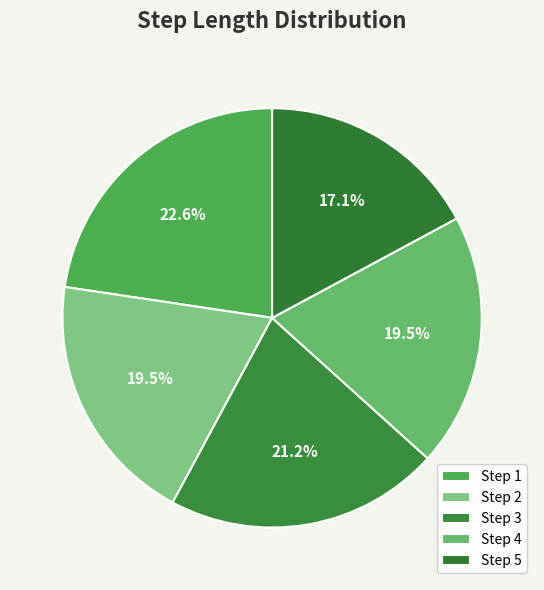

Rank the categories by value from highest to lowest.

1, 3, 4, 2, 5